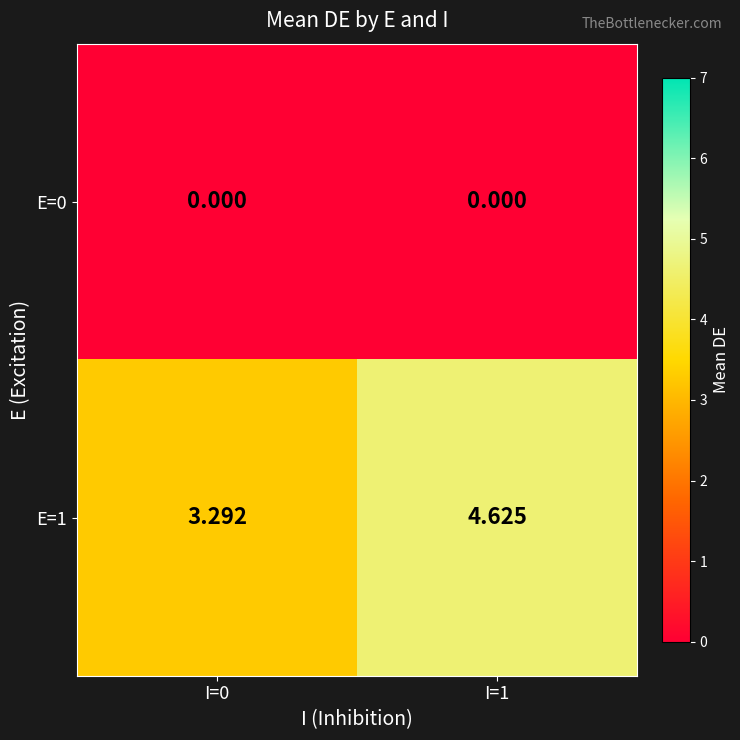

How many data points does each series have?

2